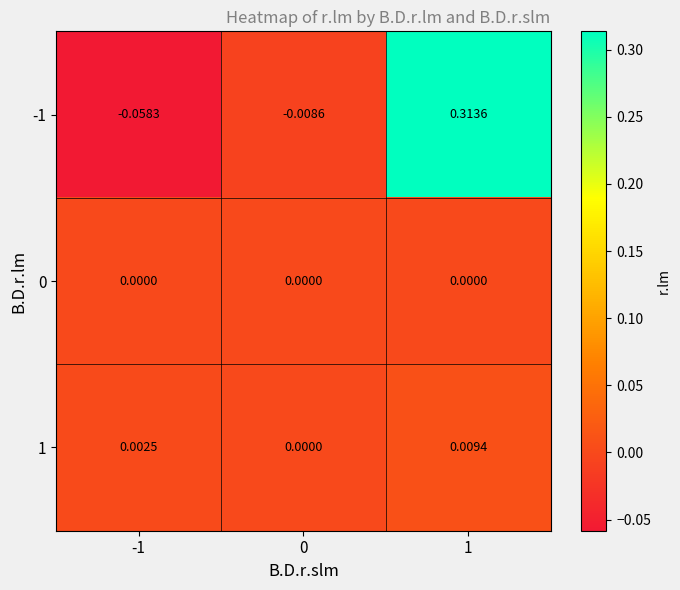

How many data points in -1 are less than 0?

2